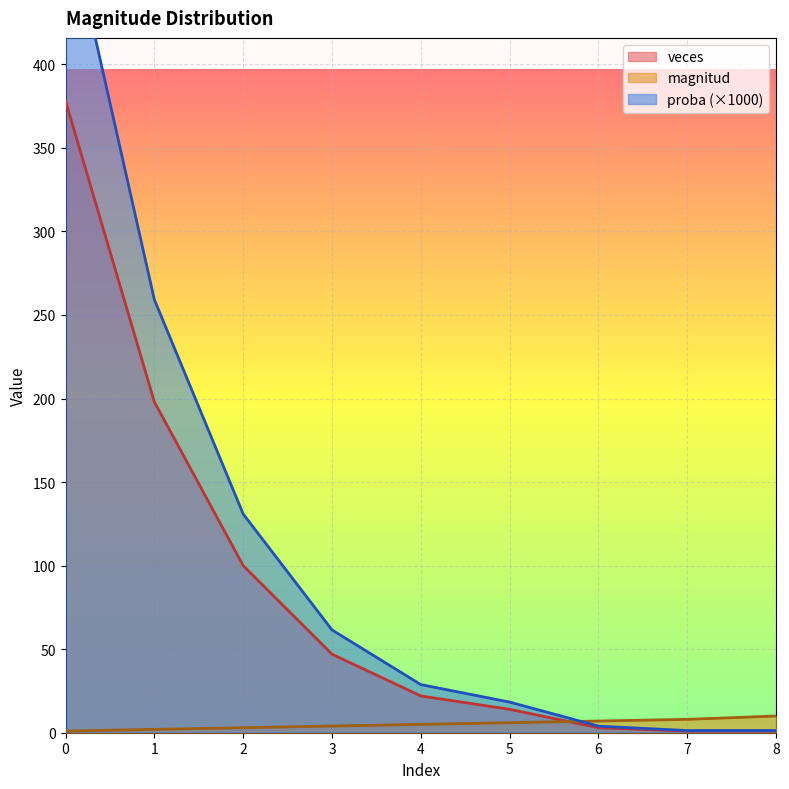

How many data points does each series have?

9